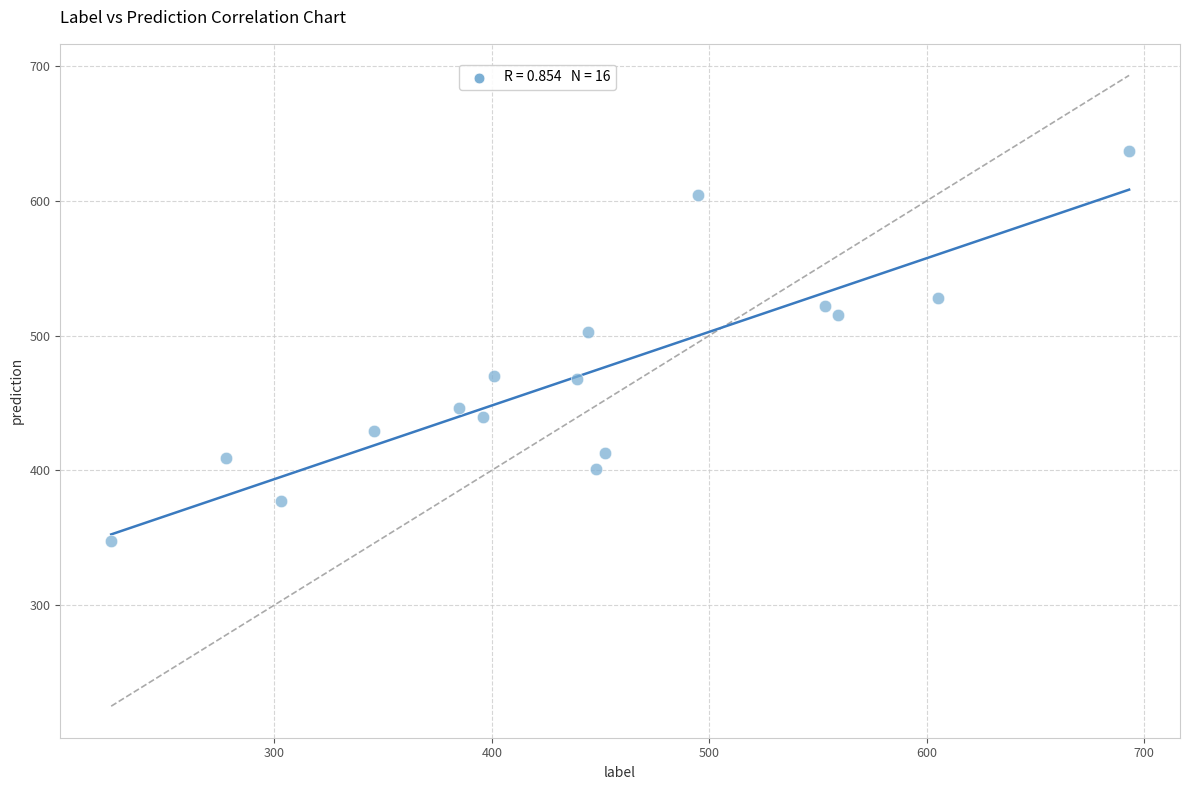

What Y value in the scatter plot is closest to 492?

502.6